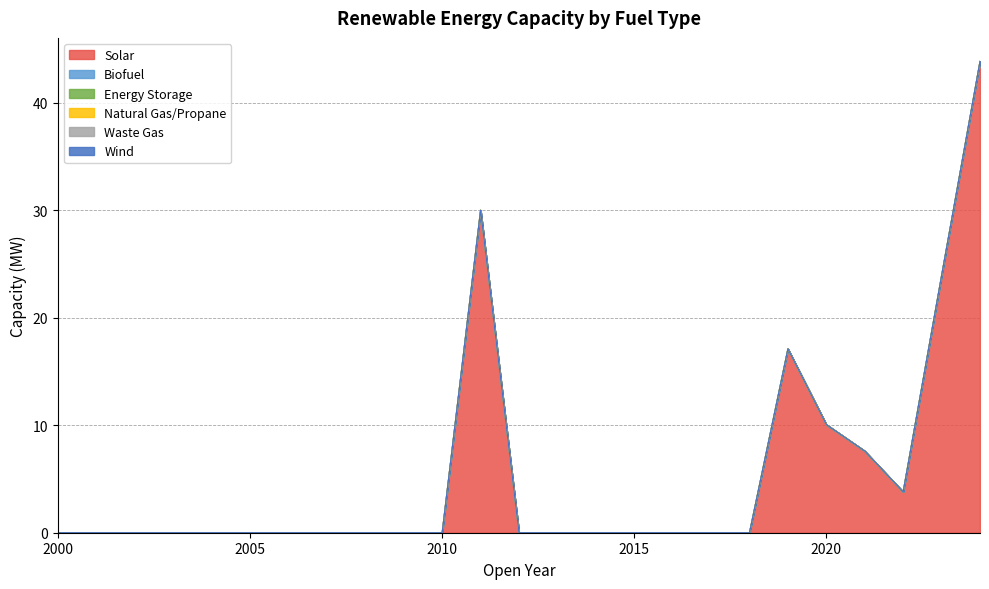

At 2012, list the series in order from smallest to largest.

Solar, Biofuel, Energy Storage, Natural Gas/Propane, Waste Gas, Wind